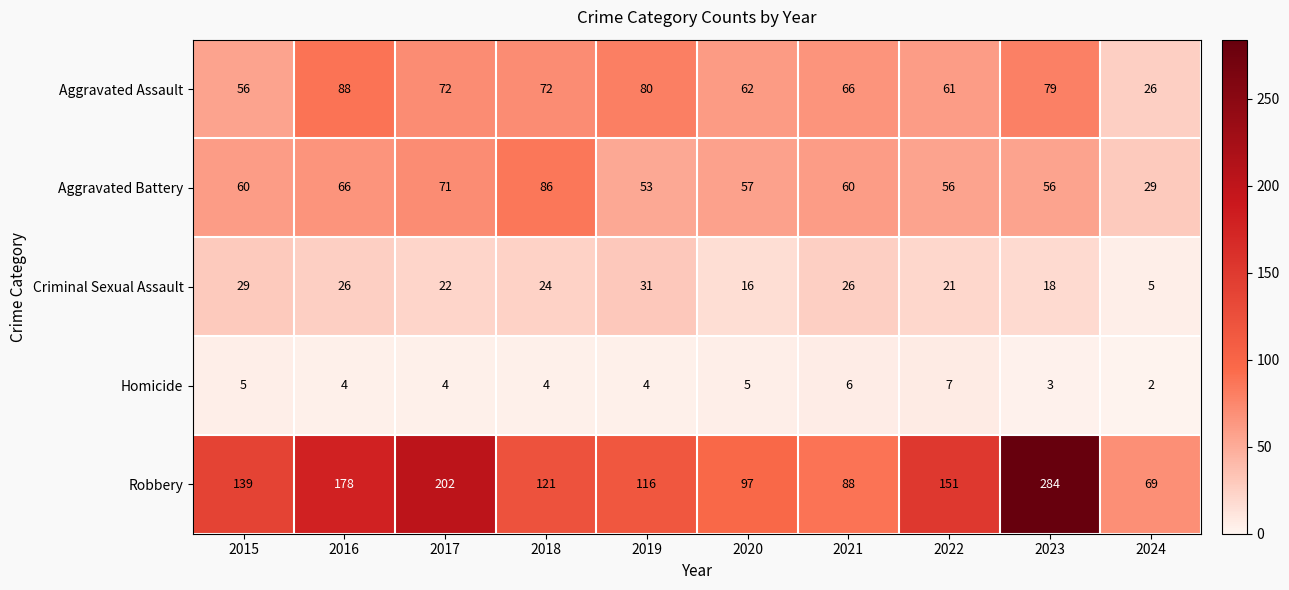

Rank the series by their maximum value, from lowest to highest.

Homicide, Criminal Sexual Assault, Aggravated Battery, Aggravated Assault, Robbery